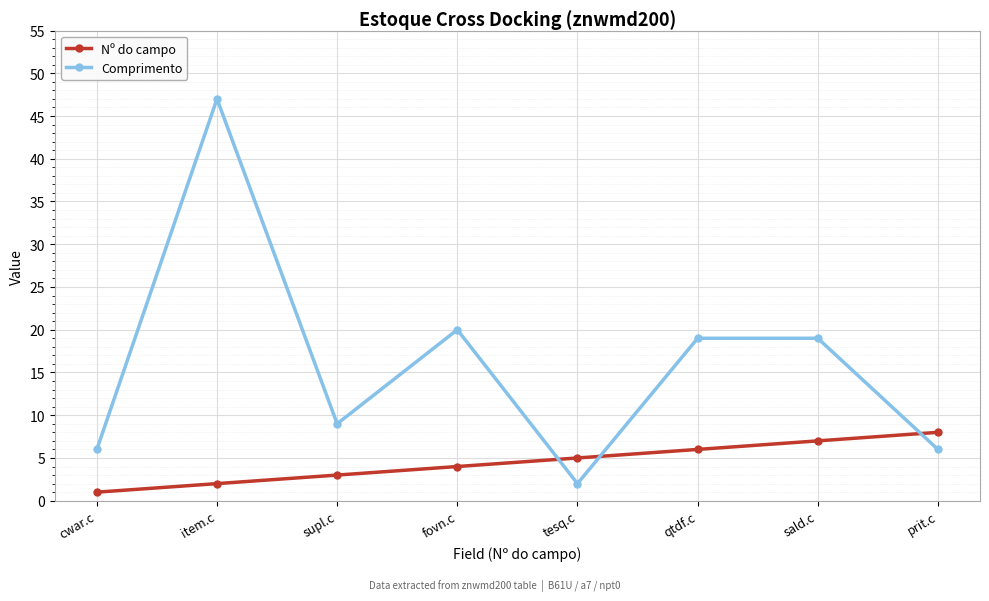

At which label does Comprimento reach its minimum?

tesq.c